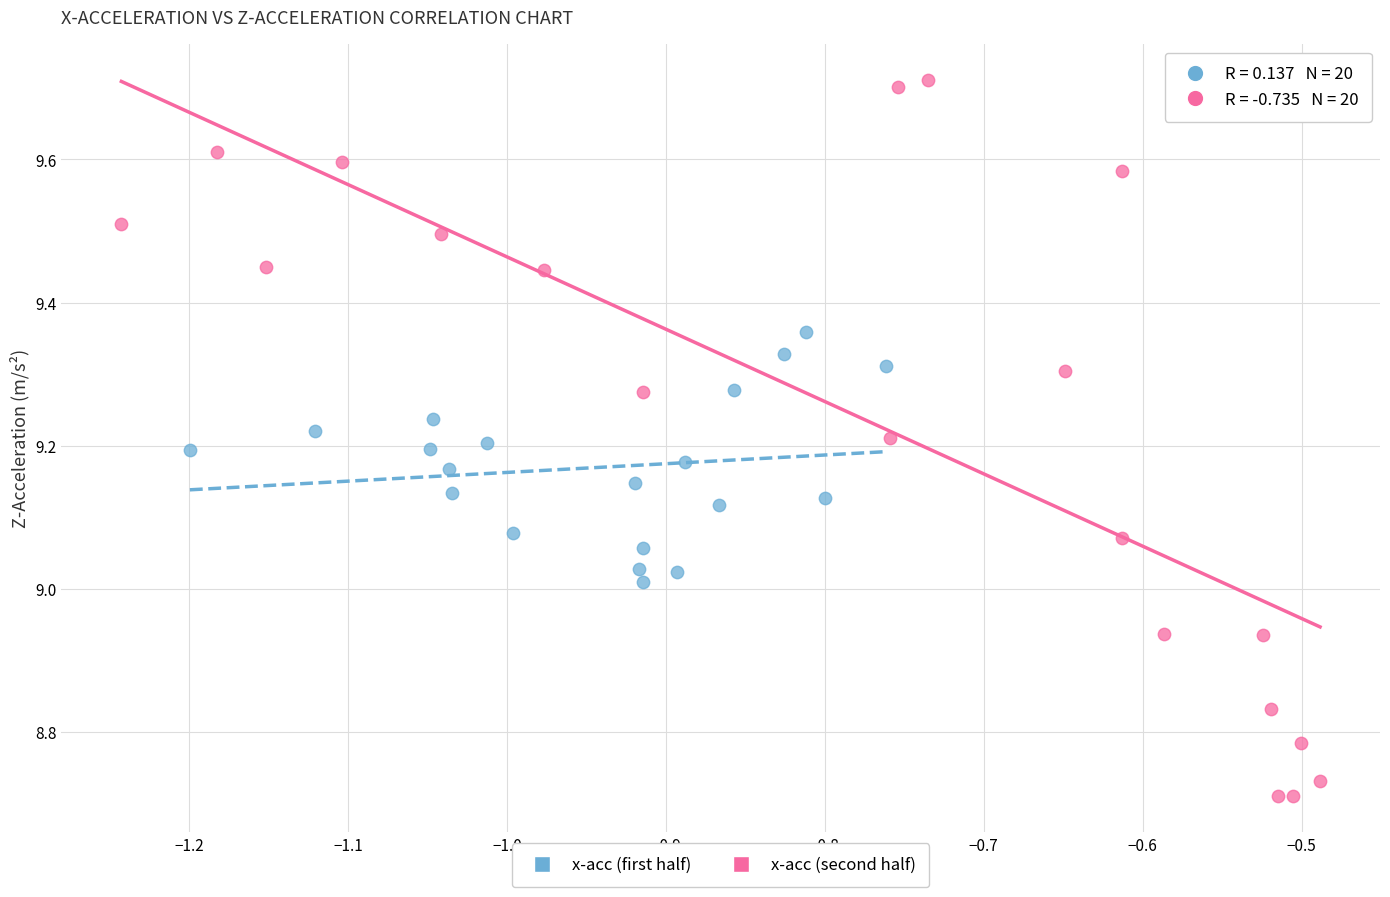

Which series contains the lowest Y value?

x-acc (second half)